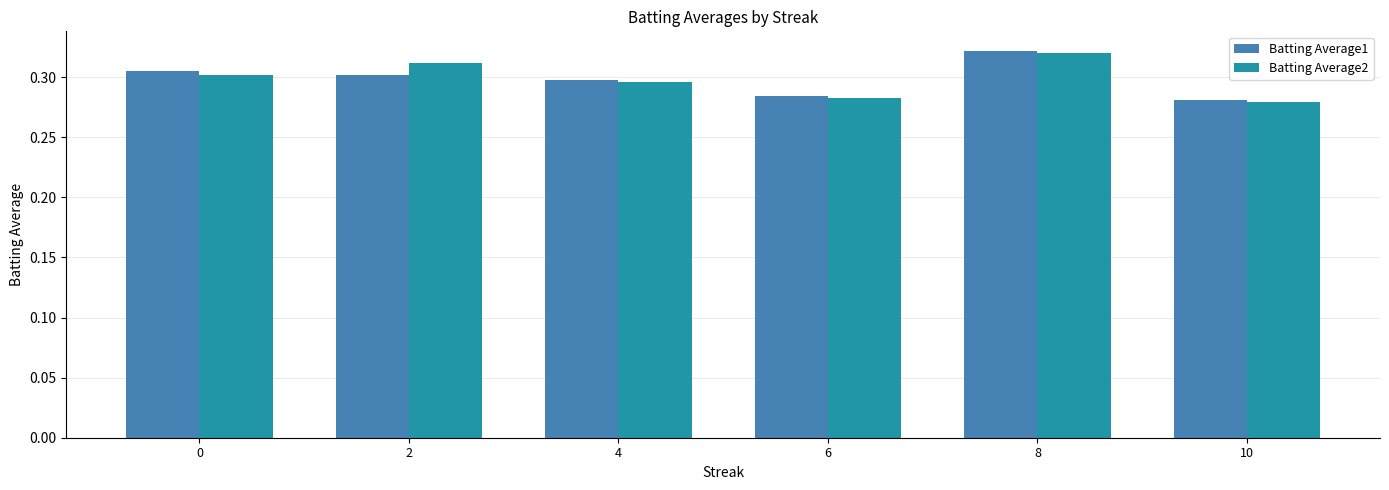

At which category does the chart reach its peak across all series?

8